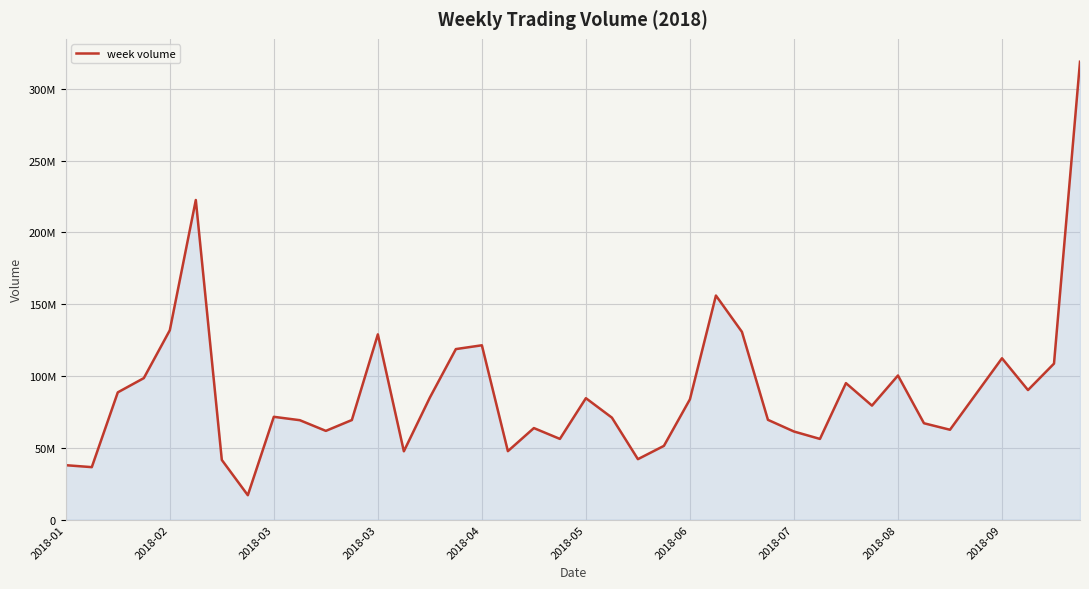

What is the difference between the second highest and second lowest values?

186018668